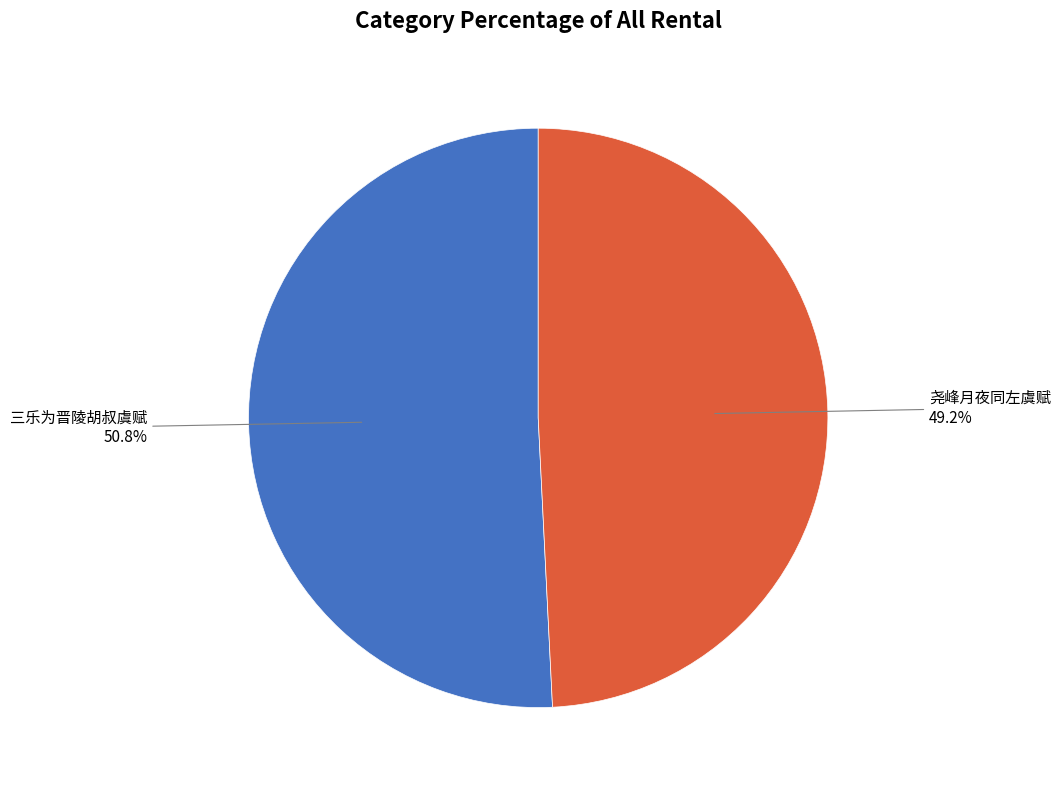

Rank the categories by value from highest to lowest.

三乐为晋陵胡叔虞赋, 尧峰月夜同左虞赋